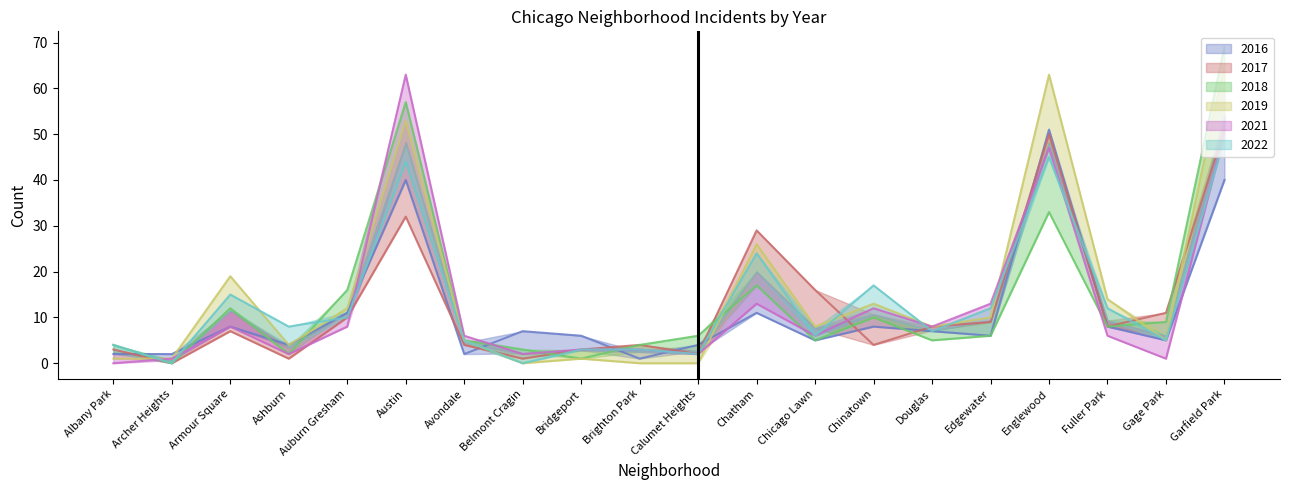

What is the sum of the 2019 values at Chatham and Bridgeport?

27